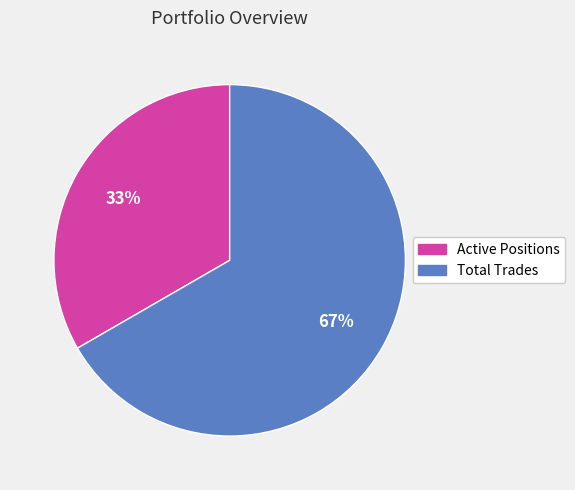

How many segments does this pie chart have?

2